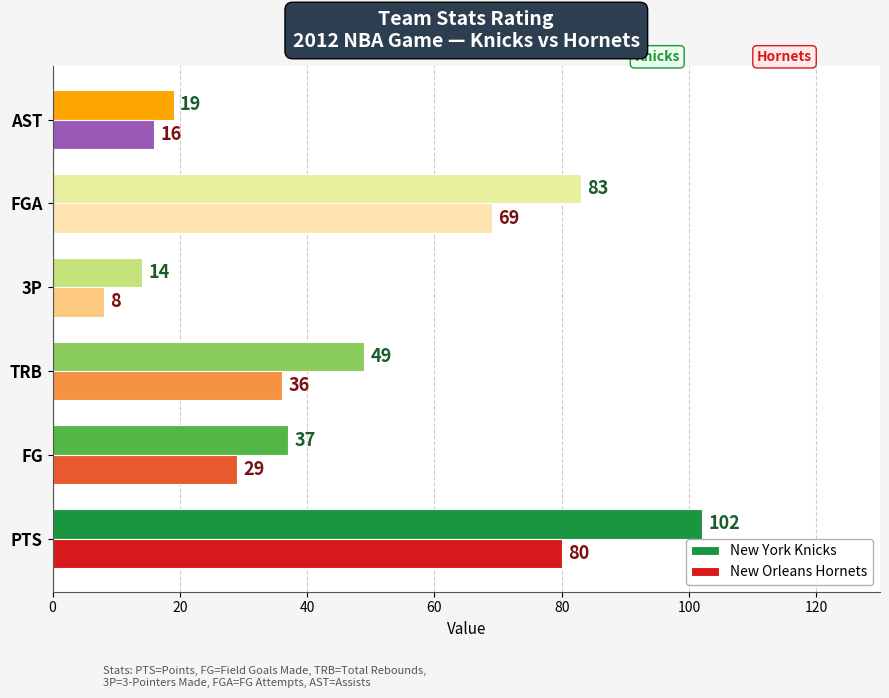

Between FGA and AST, which series saw the biggest shift?

New York Knicks